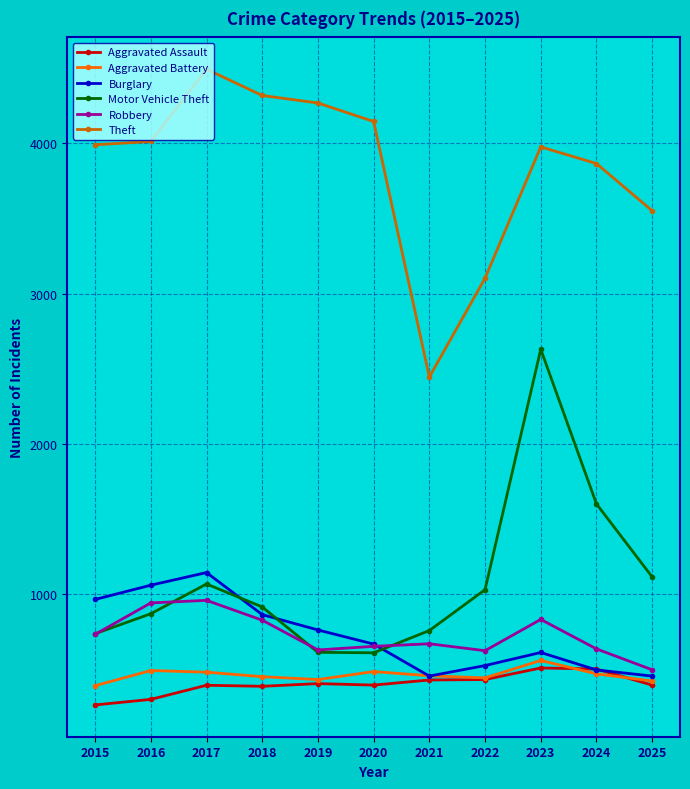

How many interior local peaks does the Burglary series have?

2